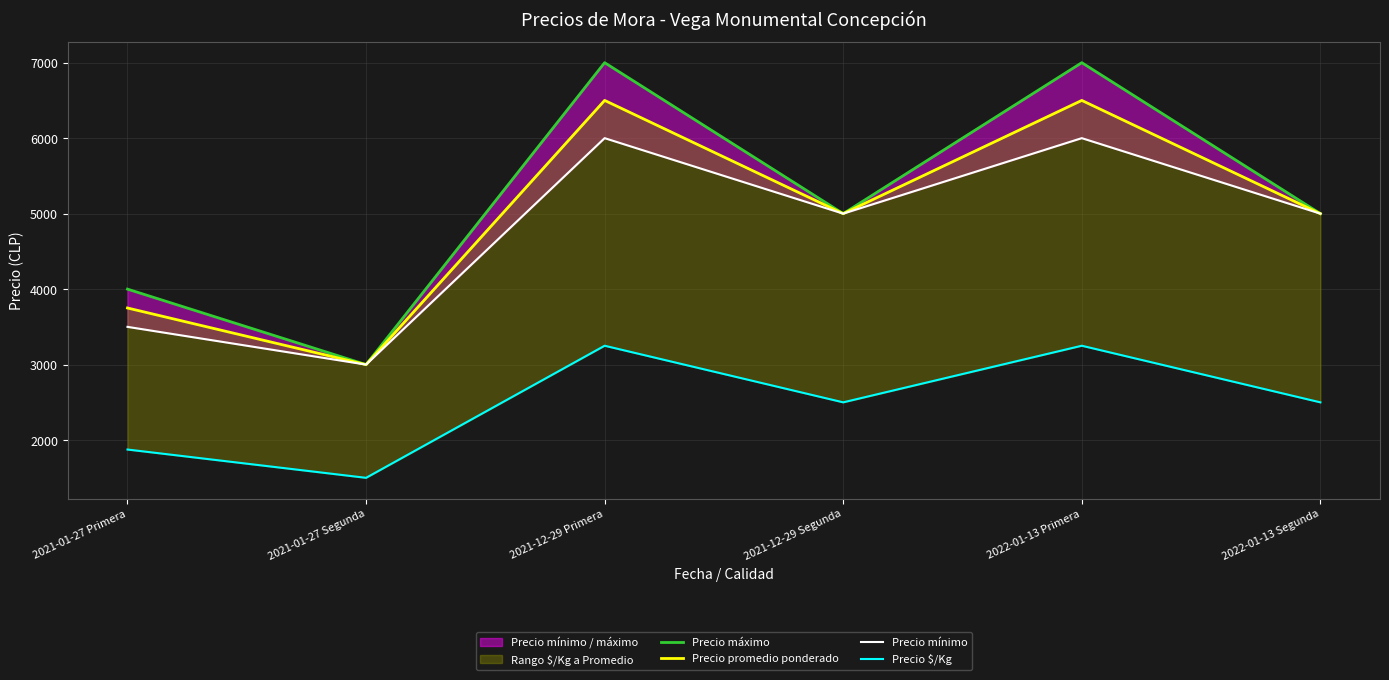

How many lines are shown in the chart?

4